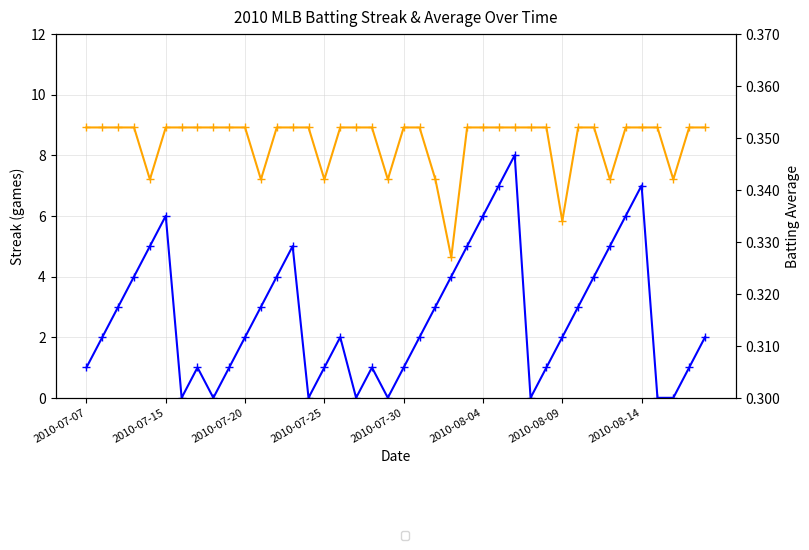

What are all the series names shown in the legend?

Streak, Batting Average1